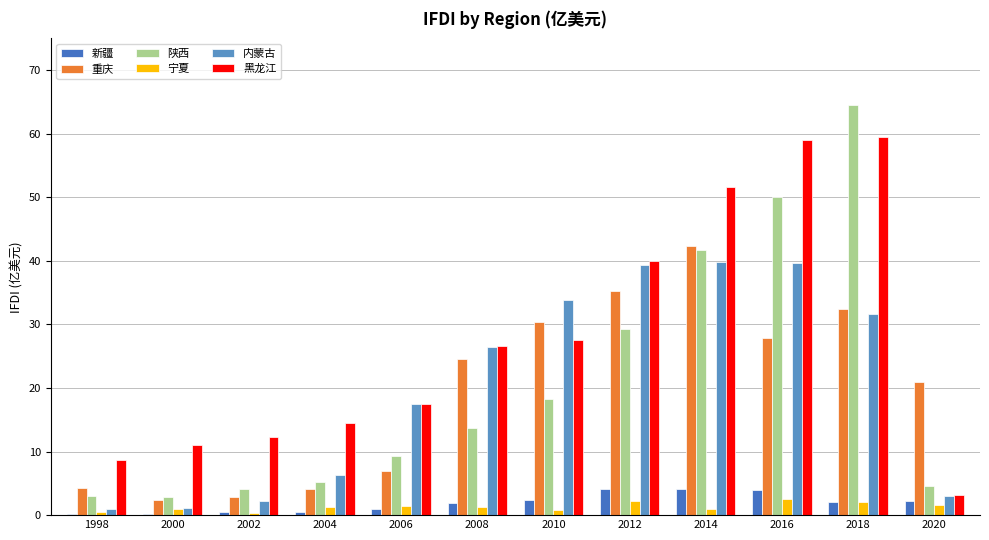

Are the bars grouped side by side (vs. stacked)?

Yes